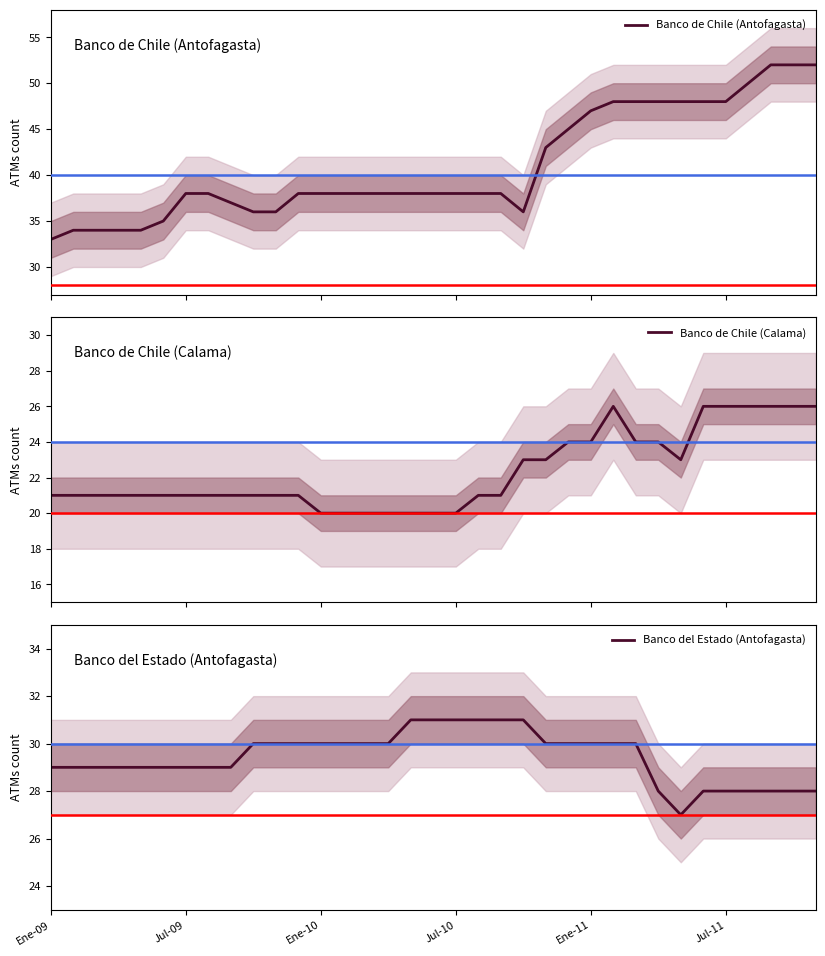

The value of Banco de Chile (Calama) at 16 is 27. True or false?

False